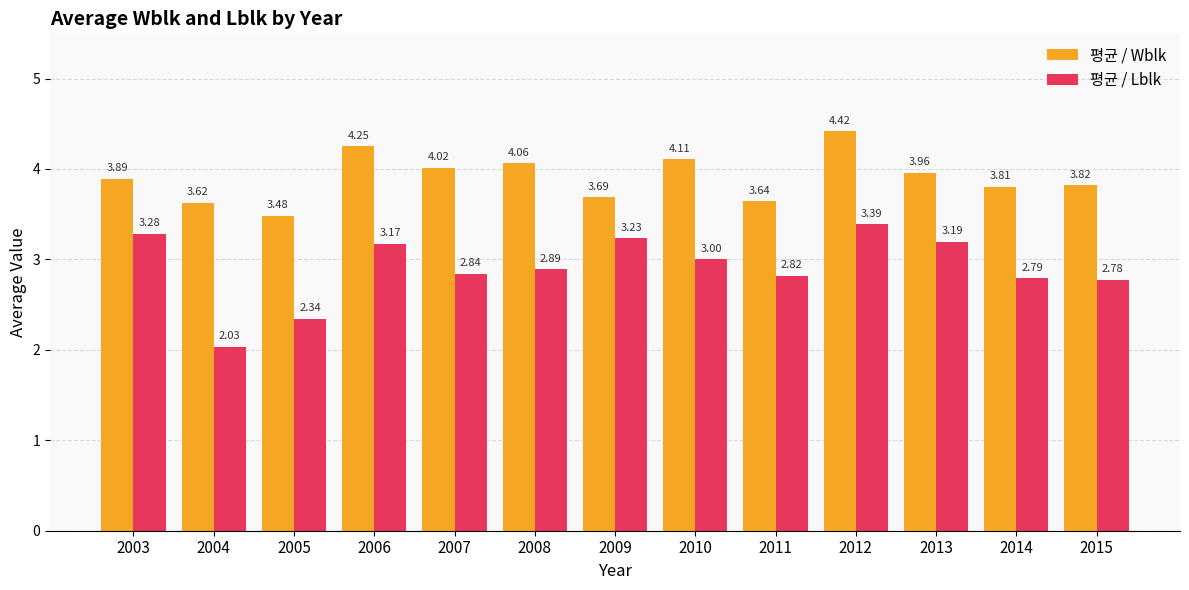

How many series are shown in this chart?

2